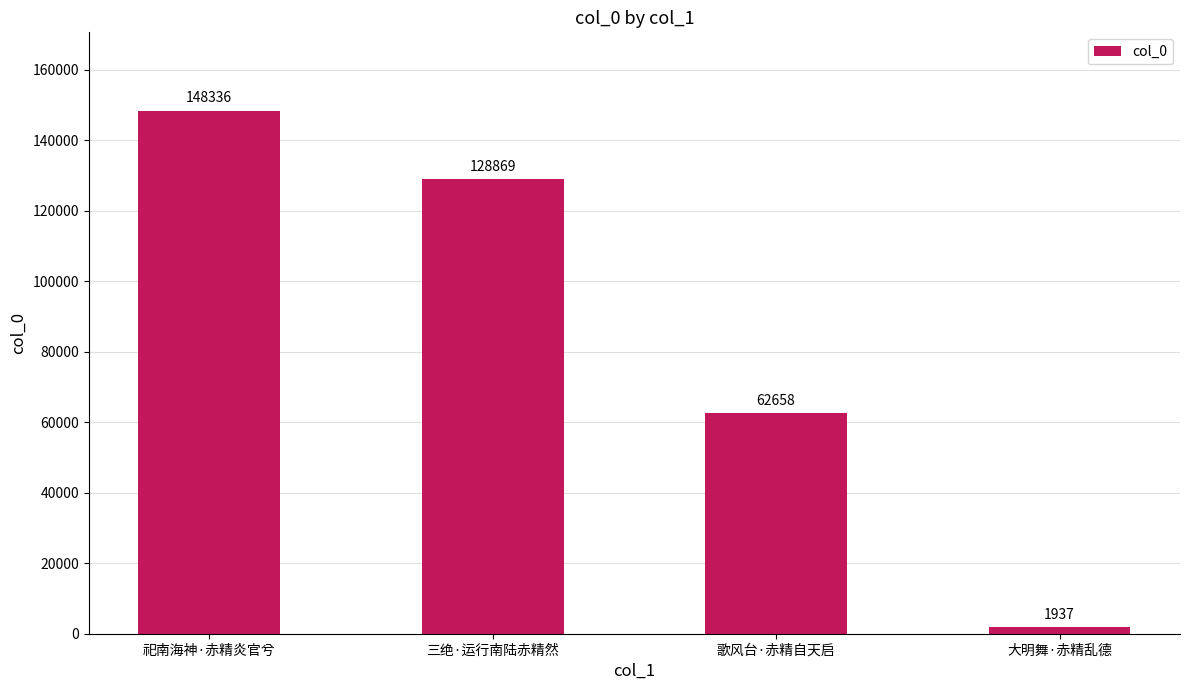

Are the bars grouped side by side (vs. stacked)?

No